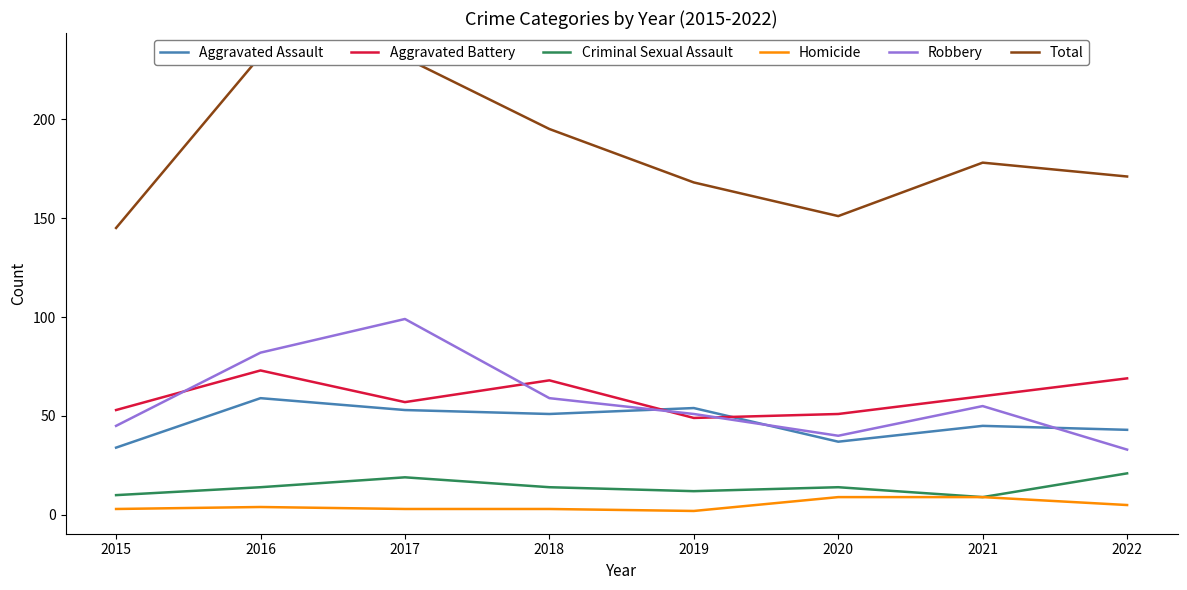

Reading left to right, list all the values displayed in this chart.

Aggravated Assault: 2015=34	2016=59	2017=53	2018=51	2019=54	2020=37	2021=45	2022=43
Aggravated Battery: 2015=53	2016=73	2017=57	2018=68	2019=49	2020=51	2021=60	2022=69
Criminal Sexual Assault: 2015=10	2016=14	2017=19	2018=14	2019=12	2020=14	2021=9	2022=21
Homicide: 2015=3	2016=4	2017=3	2018=3	2019=2	2020=9	2021=9	2022=5
Robbery: 2015=45	2016=82	2017=99	2018=59	2019=51	2020=40	2021=55	2022=33
Total: 2015=145	2016=232	2017=231	2018=195	2019=168	2020=151	2021=178	2022=171